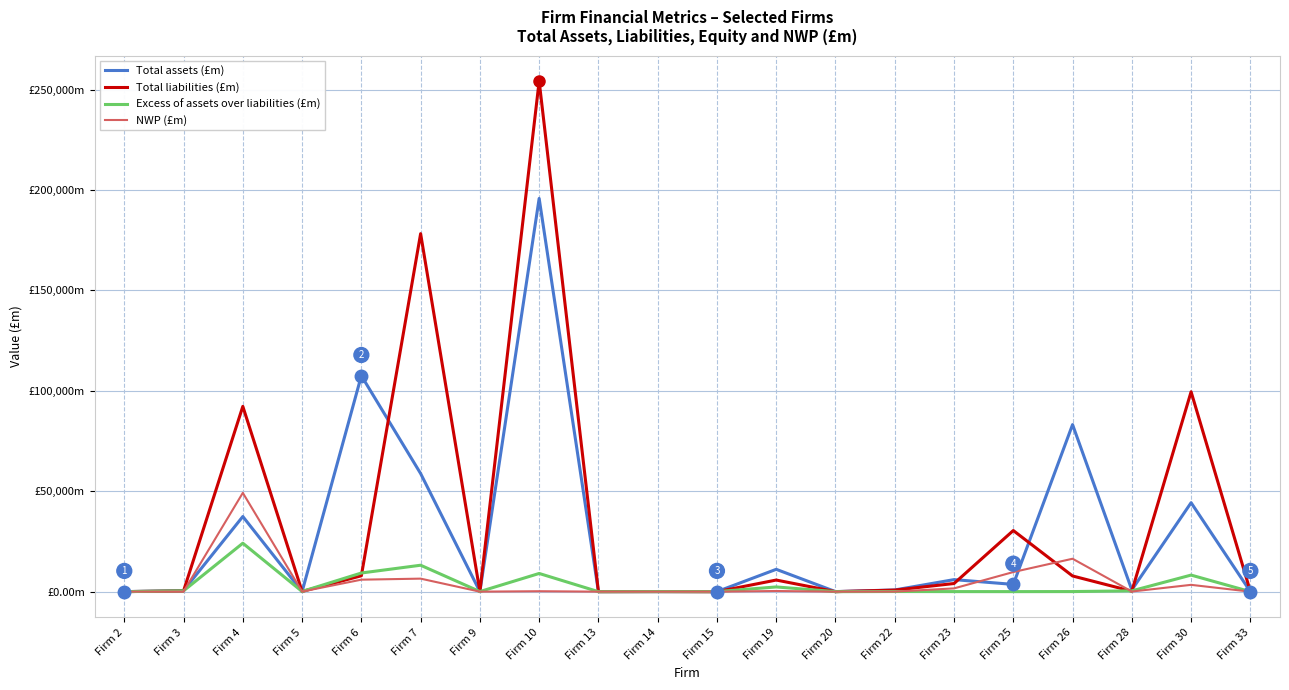

Between which two adjacent categories do Total assets (£m) and NWP (£m) first intersect?

Firm 2 and Firm 3